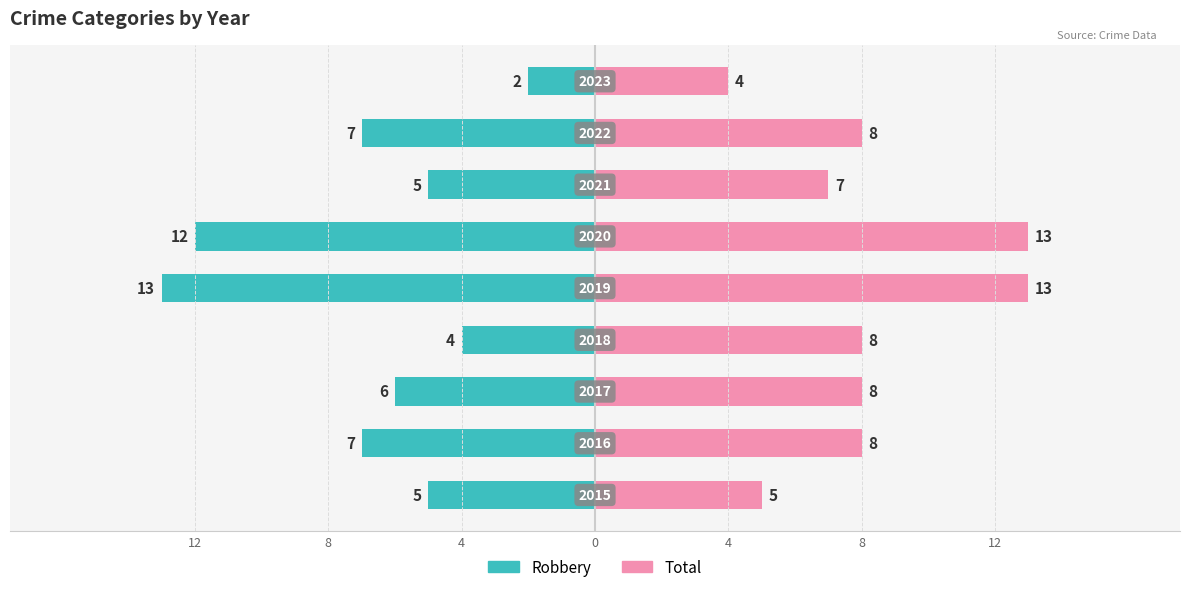

What are all the series names shown in the legend?

Robbery, Total